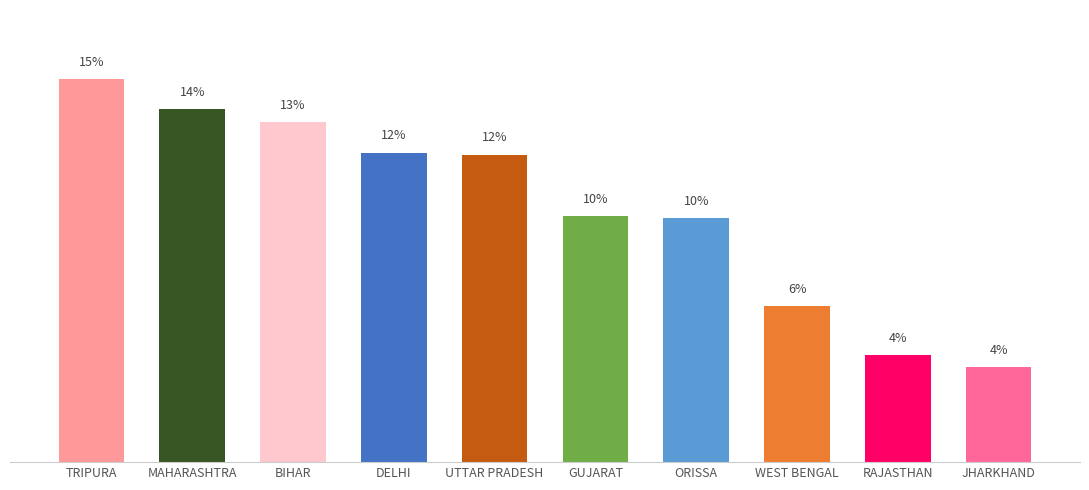

What is the change in value from GUJARAT to RAJASTHAN?

-5.5